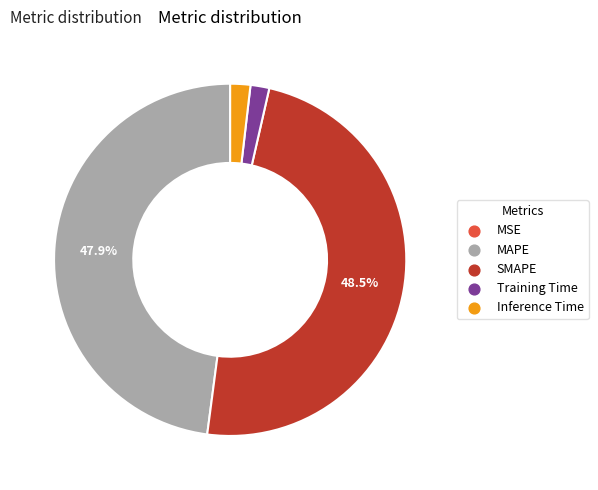

What percentage is the MAPE slice, to the nearest percent?

48%